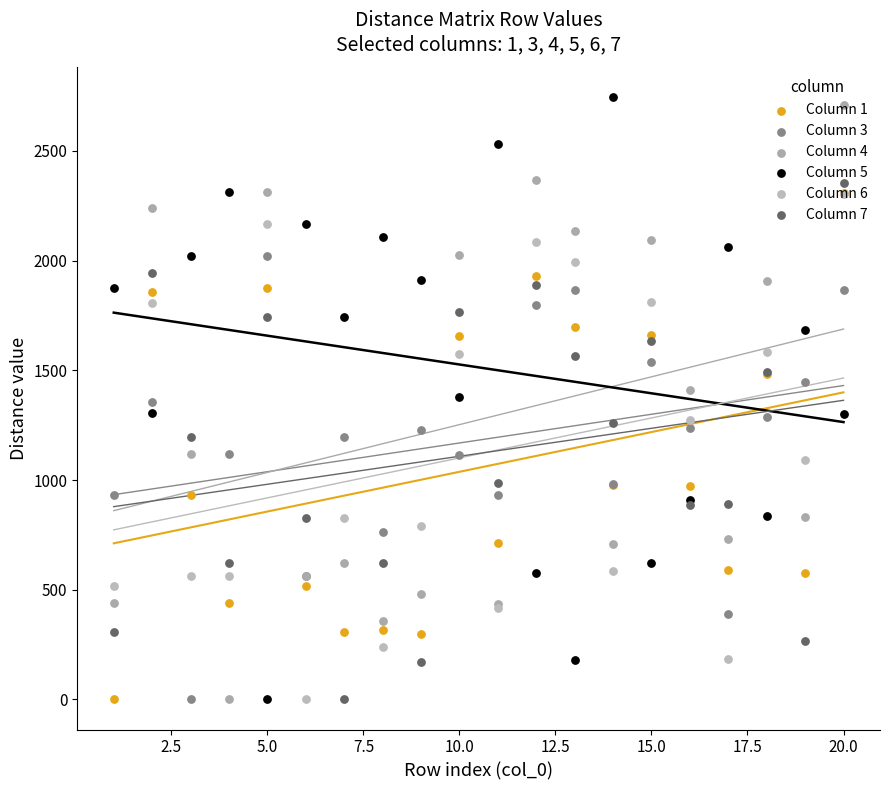

Which series contains the highest Y value?

Column 5